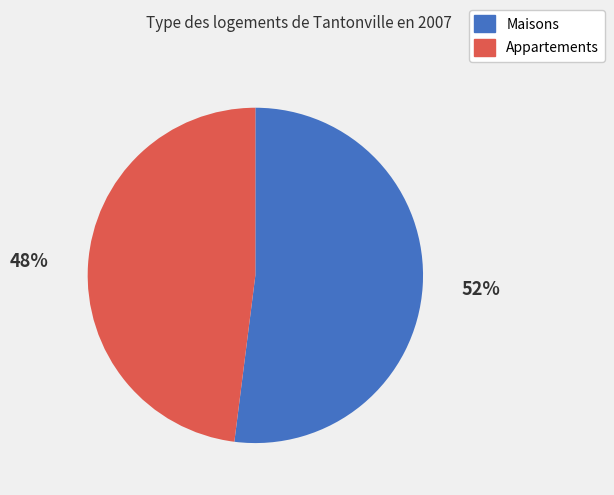

To the nearest percent, what is the difference between the largest and smallest slice percentages?

4%